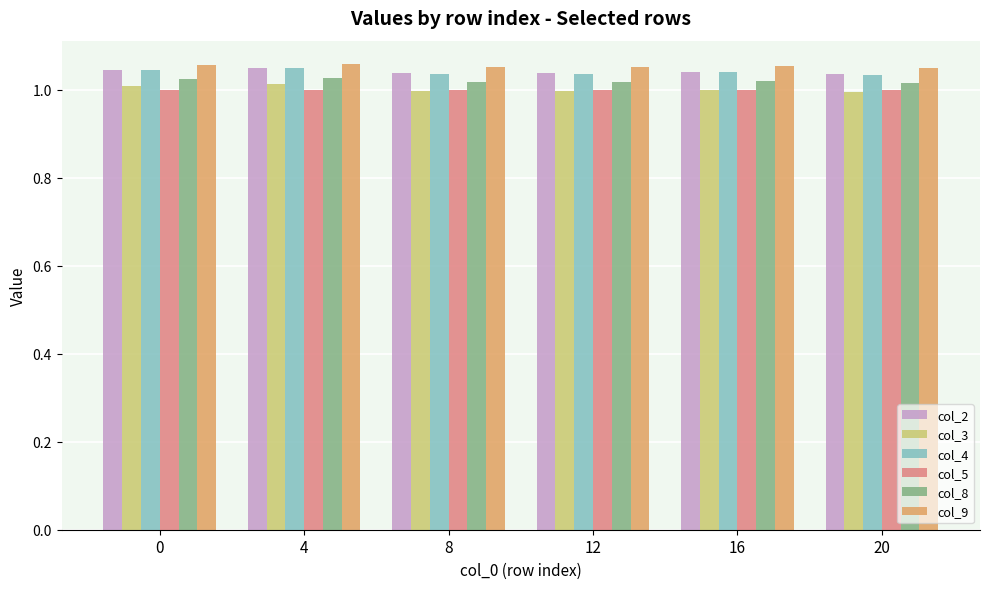

The col_8 series shows 0.6 at 20. True or false?

False